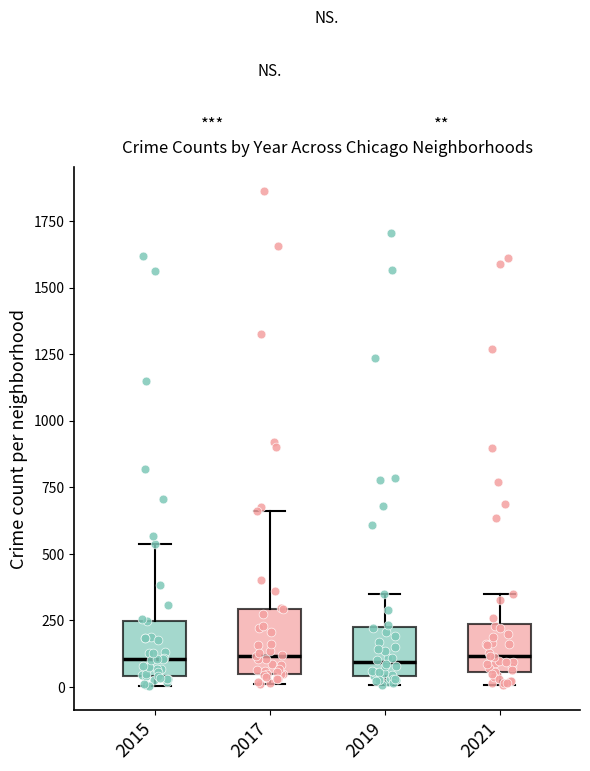

Reading left to right, read every box against the y-axis: the position of its median line, the range the box covers, and the ends of its whiskers. The values are not printed on the chart, so give them approximately, as read against the axis.

2015: median 100, box 50 to 250, whiskers 0 to 550
2017: median 100, box 50 to 300, whiskers 0 to 650
2019: median 100, box 50 to 200, whiskers 0 to 350
2021: median 100, box 50 to 250, whiskers 0 to 350